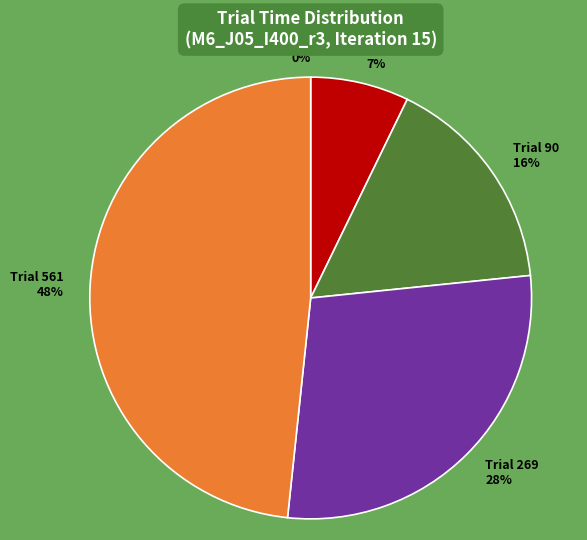

To the nearest percent, what percentage of the pie is Trial 90?

16%